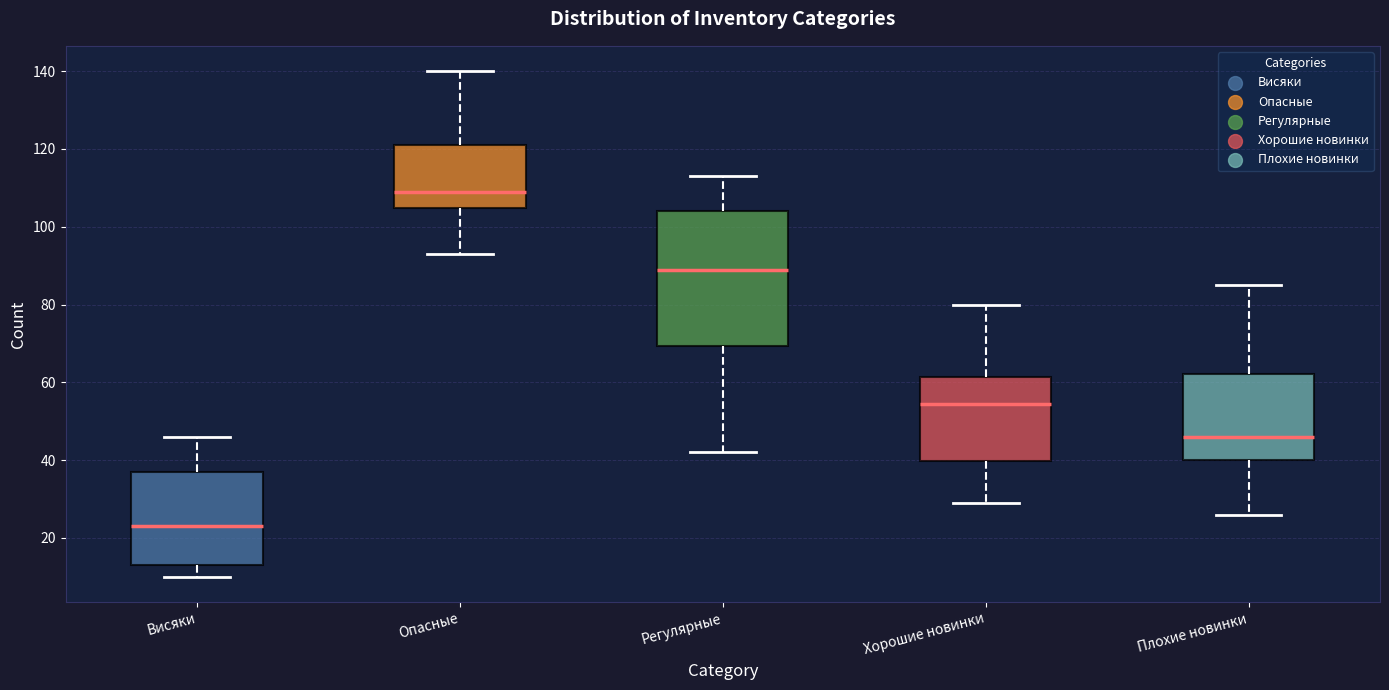

Where does the median line of the box for Плохие новинки sit on the y-axis? The values are not printed on the chart, so give them approximately, as read against the axis.

46